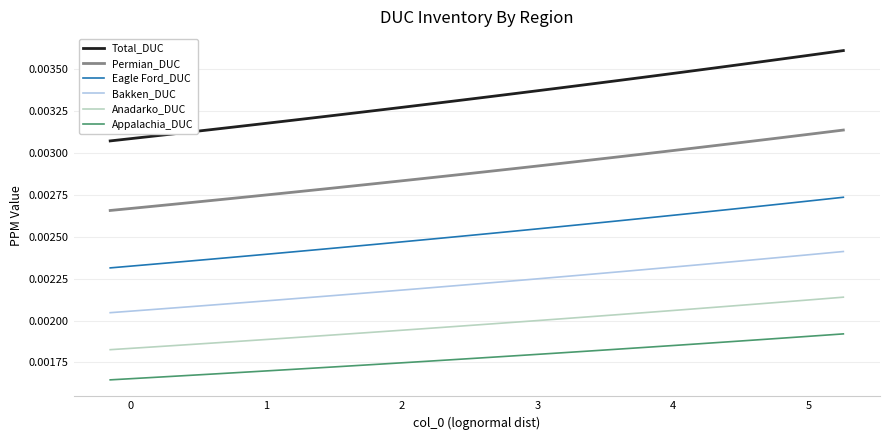

Which series has the largest total across all categories?

Total_DUC